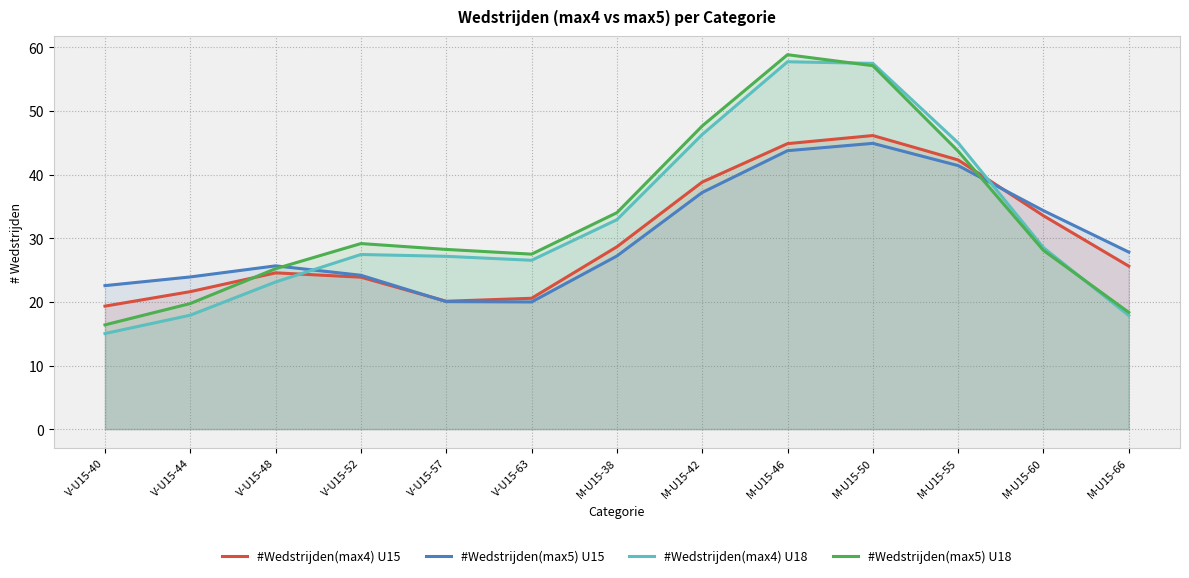

What is the sum of all #Wedstrijden(max4) U18 values?

423.0